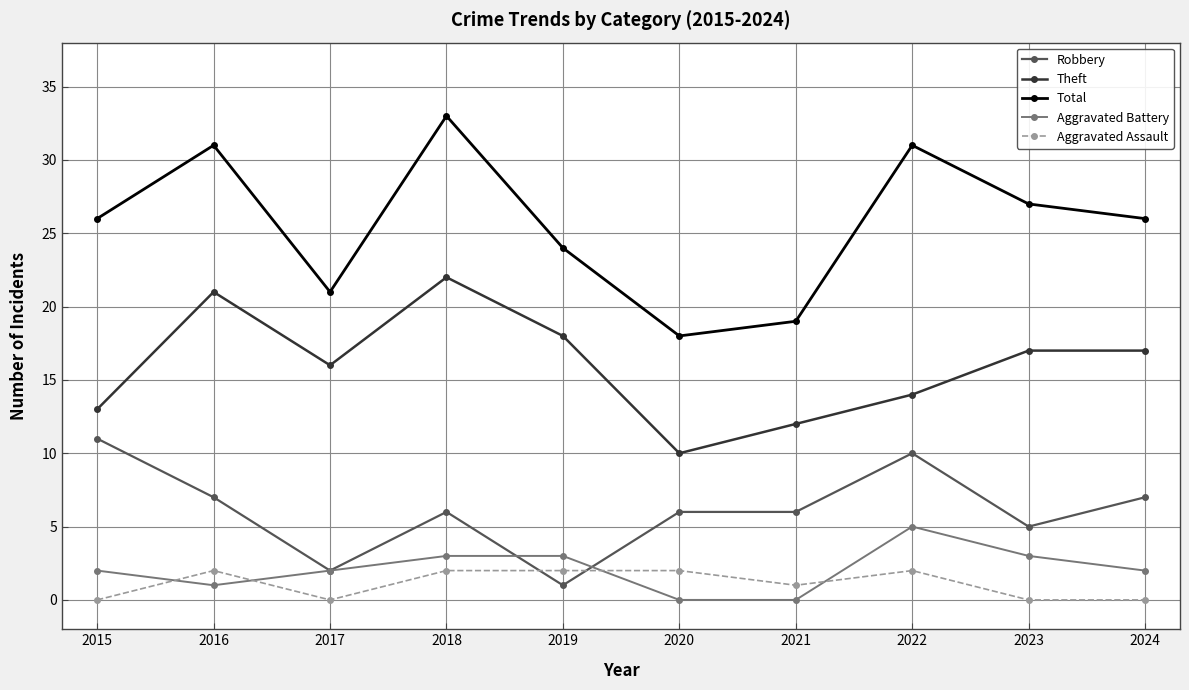

Count the number of data series in this chart.

5